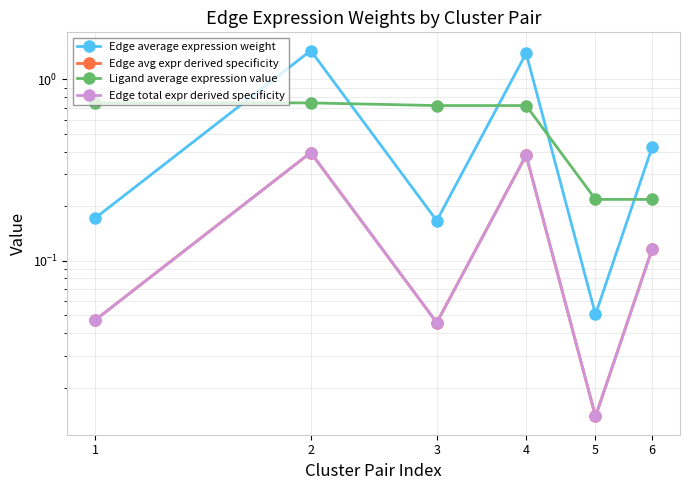

What is the average value of the Ligand average expression value series?

0.6